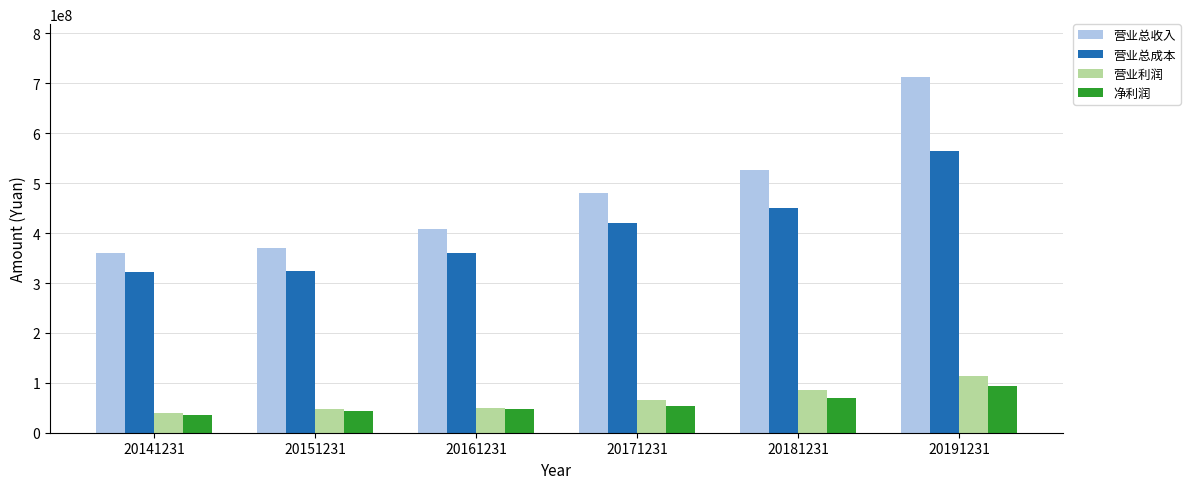

At which label does 净利润 reach its peak?

20191231